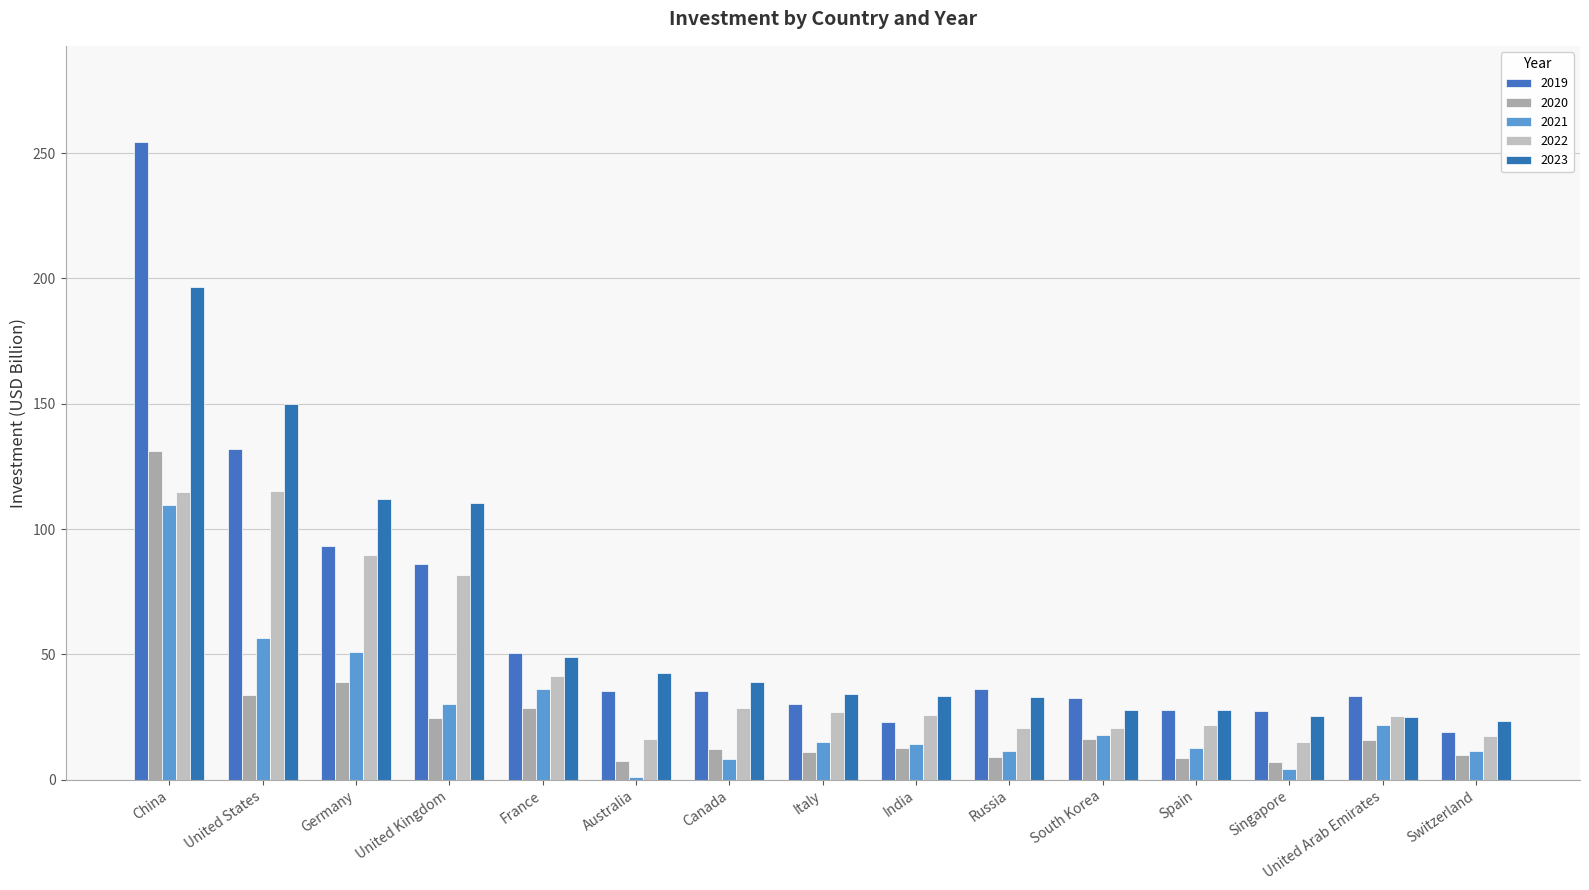

How many data points does each series have?

15